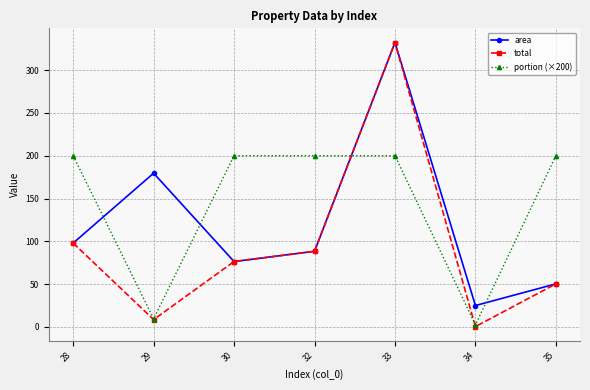

How many interior local valleys does the area series have?

2